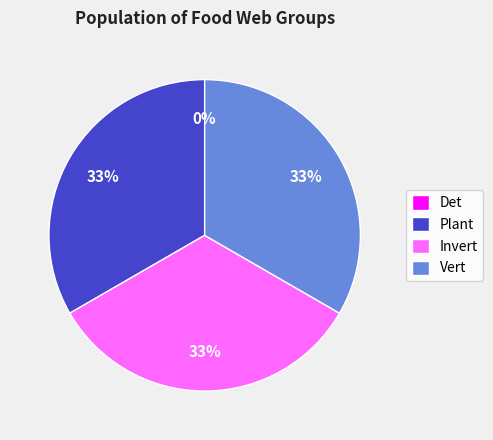

The Det slice represents 1% of the pie. True or false?

False